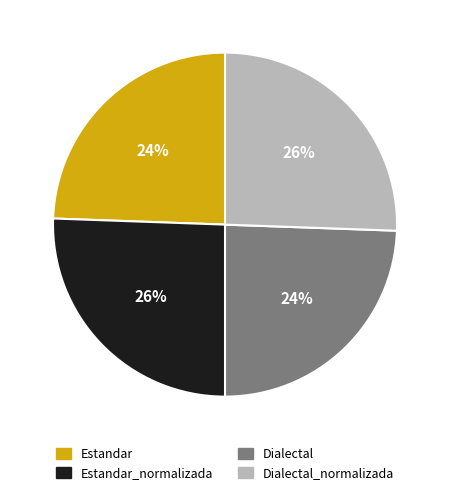

Is the sum of Estandar_normalizada and Dialectal_normalizada greater than half?

Yes